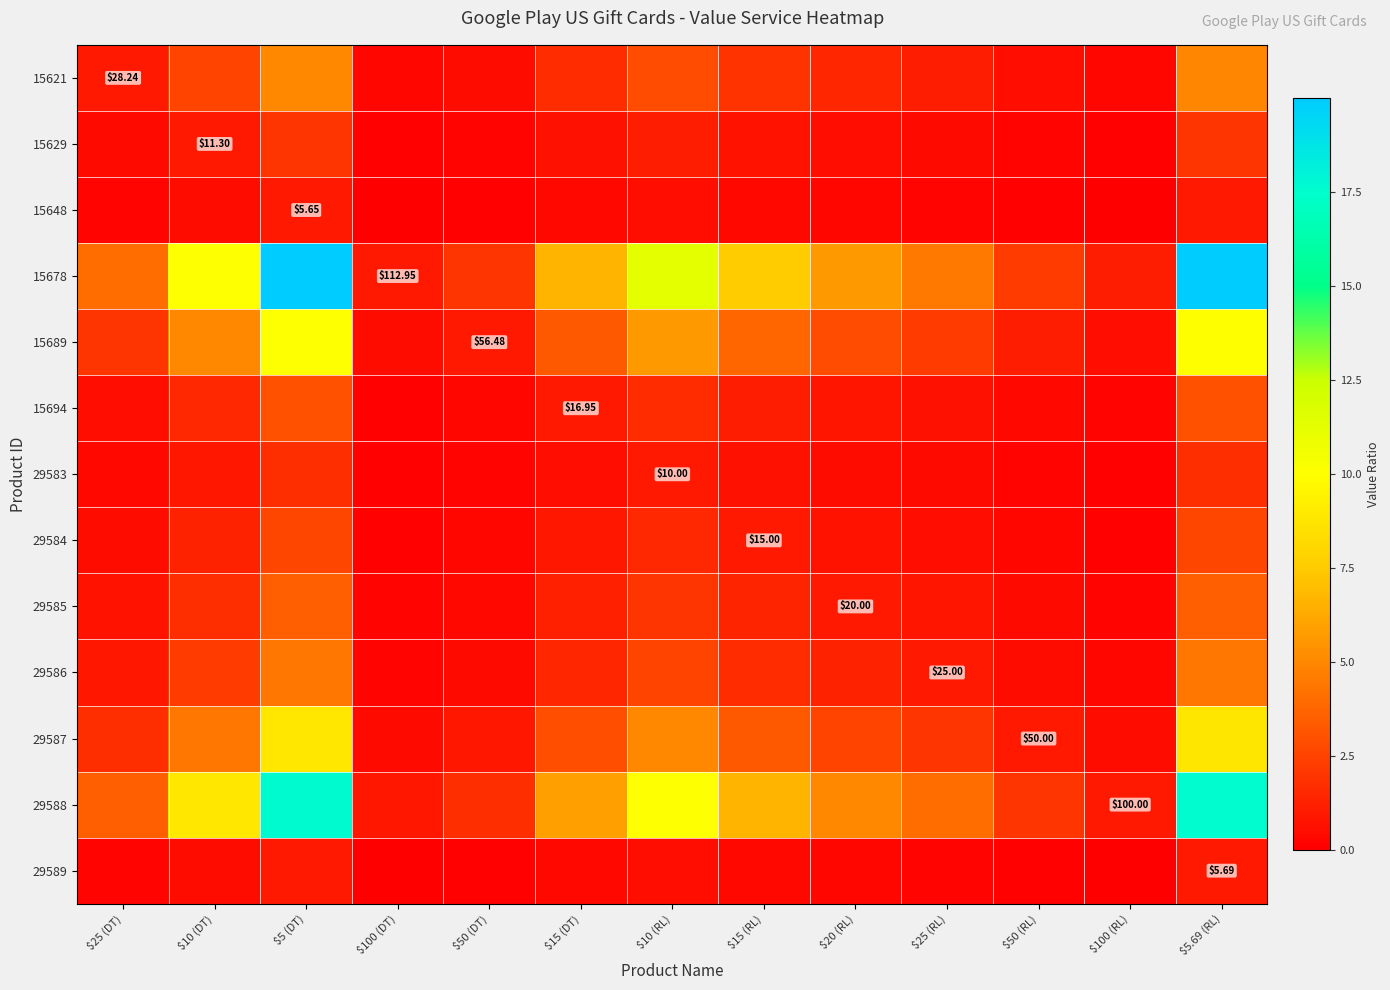

How many series are shown in this chart?

13